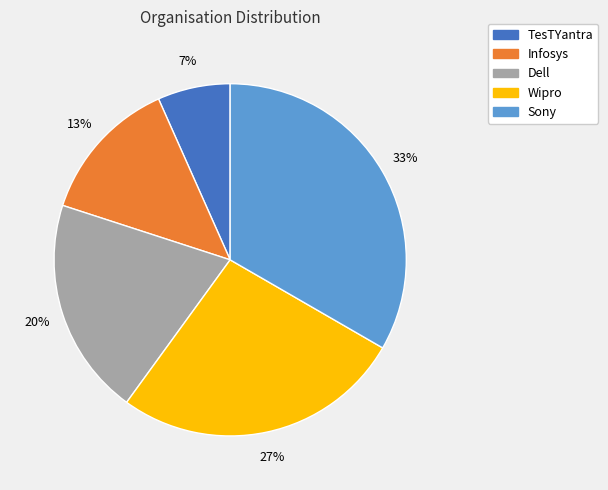

Count the number of slices in the pie.

5